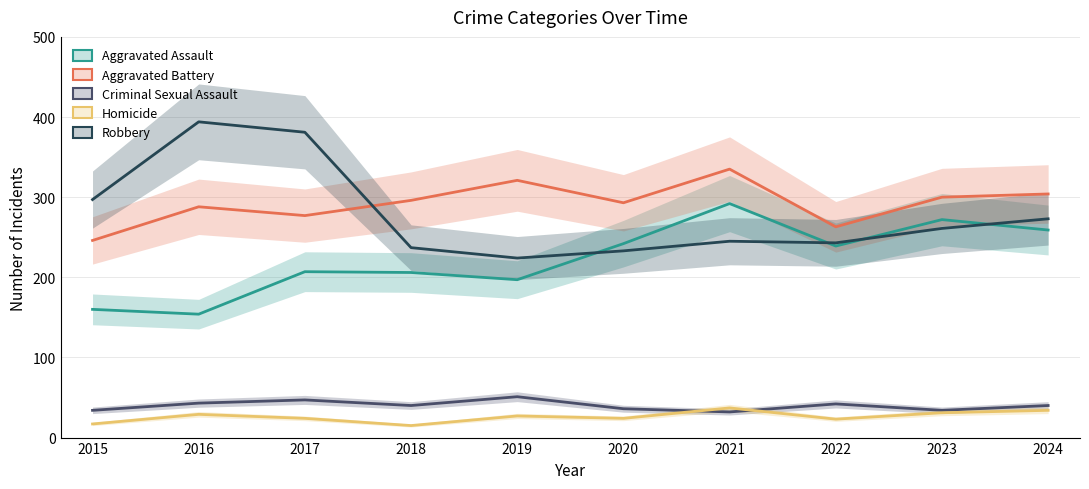

Where does the Homicide series first go above 27?

2016